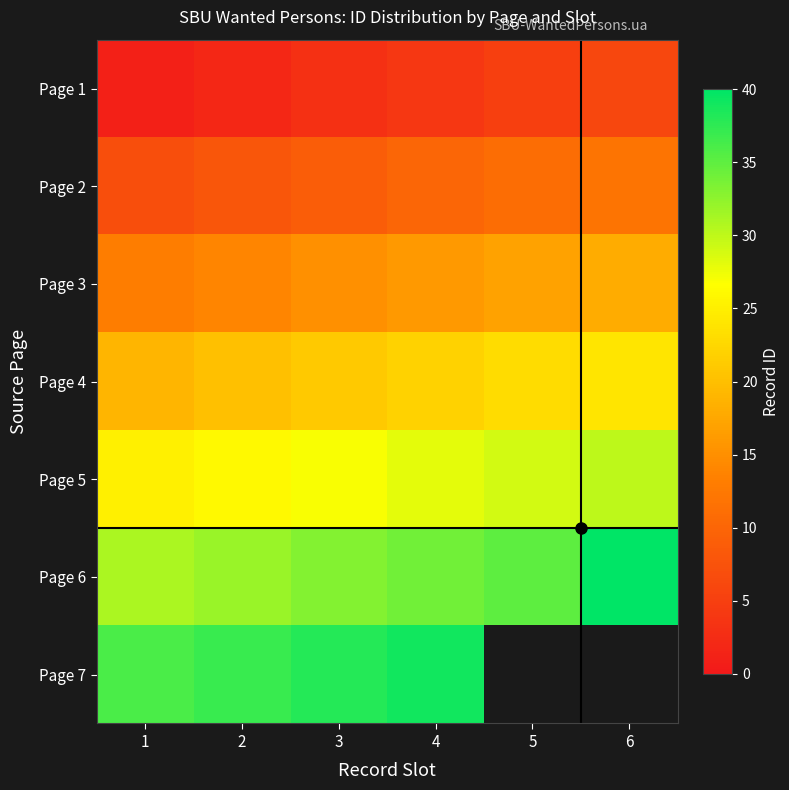

Which series has the largest total across all categories?

Page 6